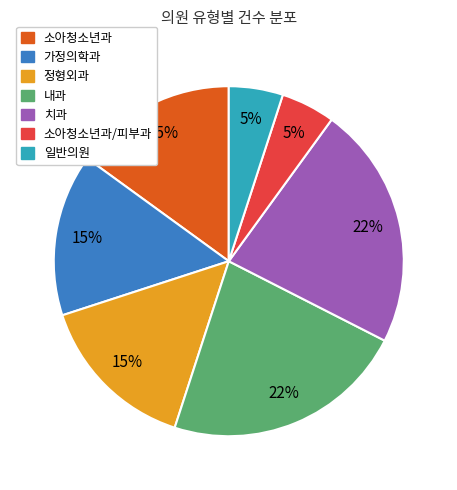

The 소아청소년과/피부과 slice represents 5% of the pie. True or false?

True